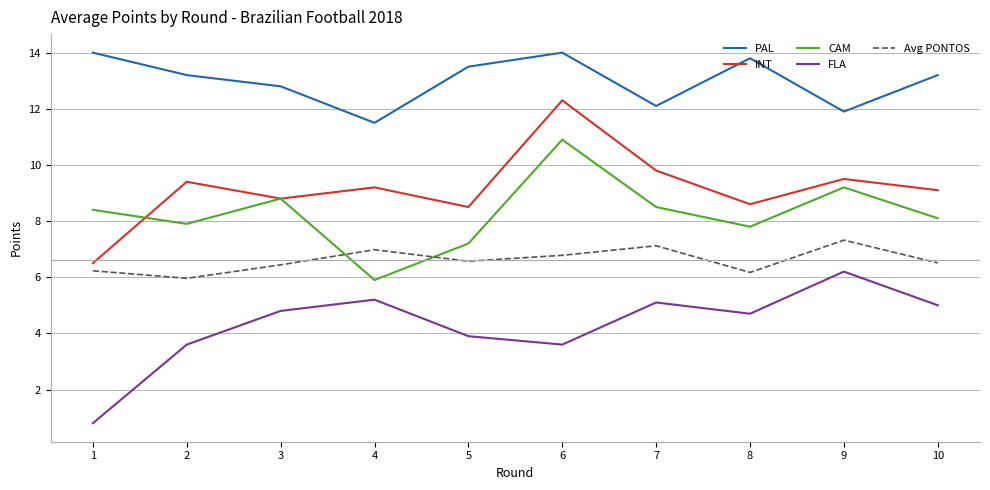

List the series in order of their peak value, highest first.

PAL, INT, CAM, Avg PONTOS, FLA